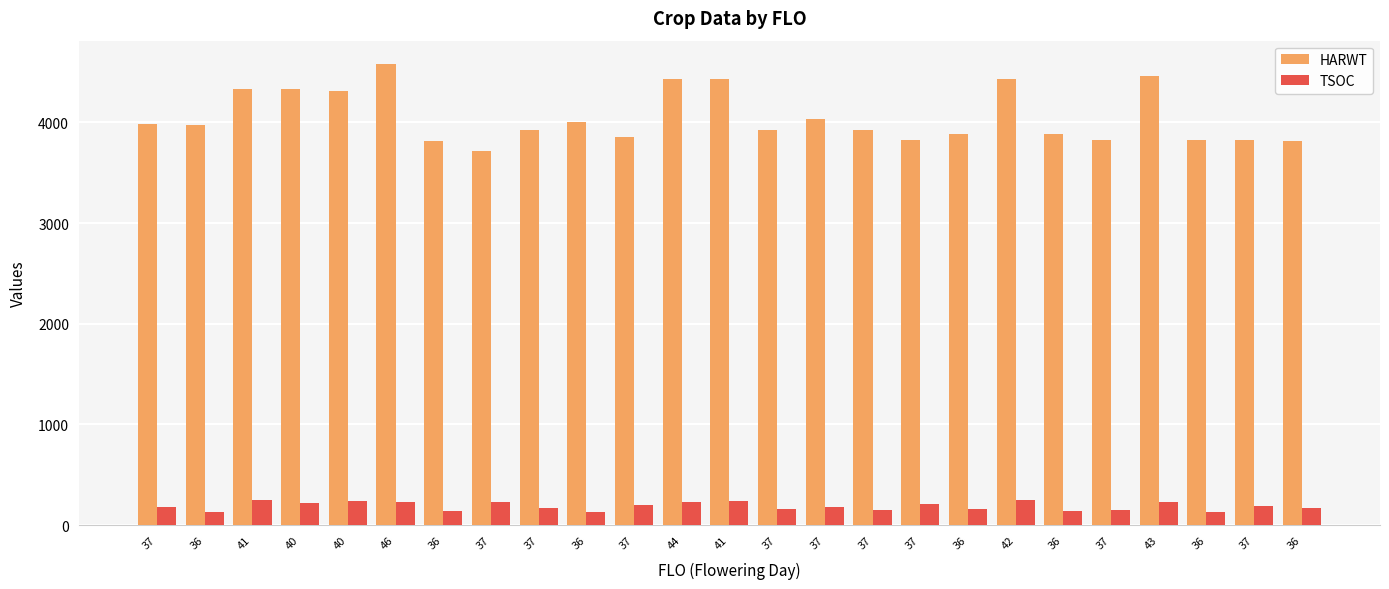

At which category is the sum across all series the highest?

46